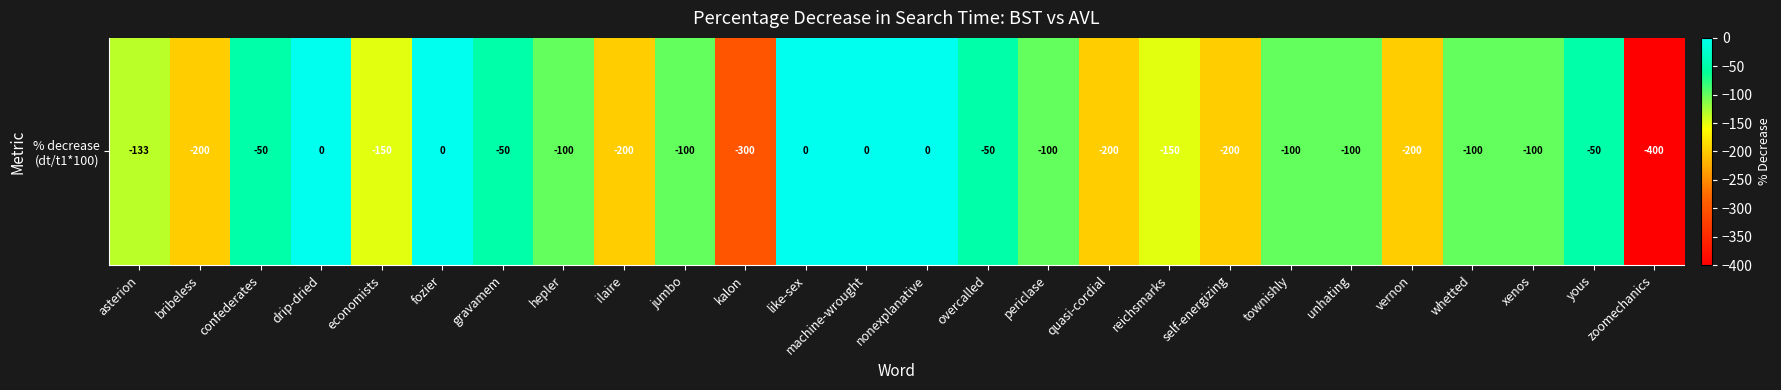

True or false: the data shows -110.6 at quasi-cordial.

False